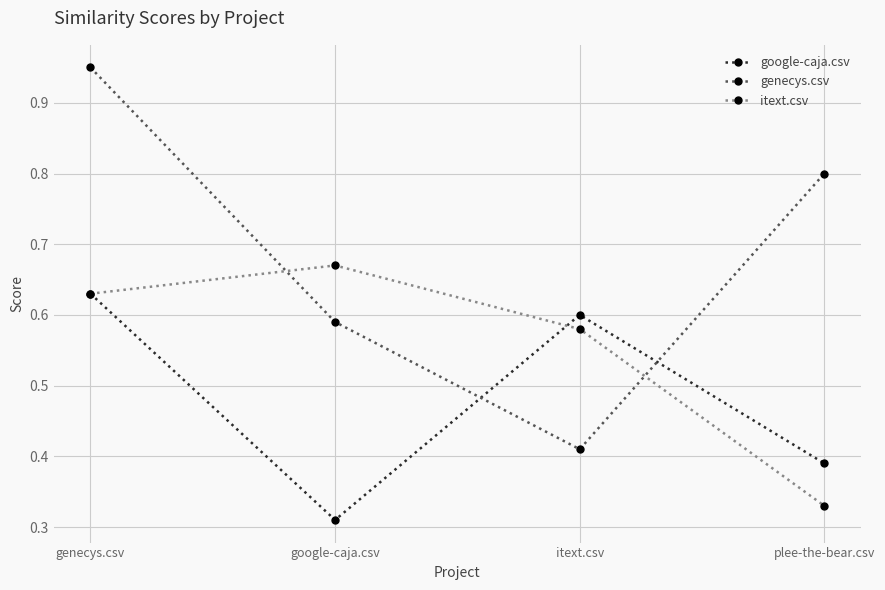

The itext.csv series shows 0.1 at plee-the-bear.csv. True or false?

False